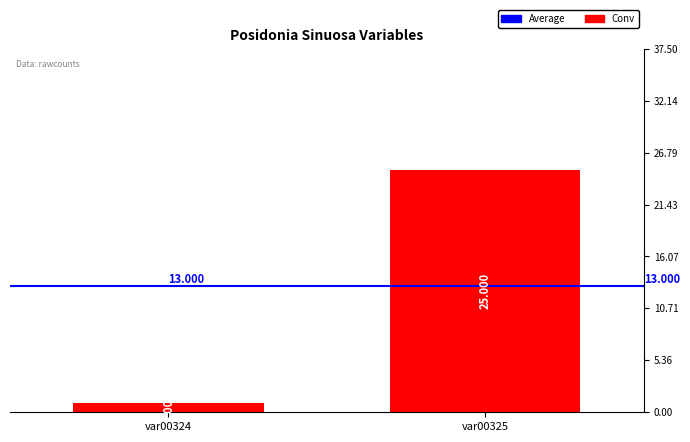

What is the difference between the values at var00324 and var00325?

24